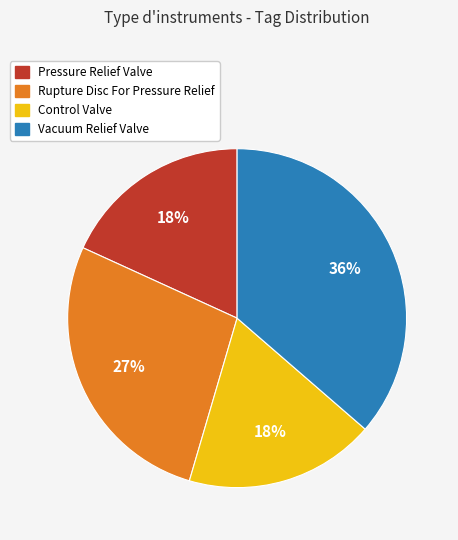

Is Vacuum Relief Valve the majority of the pie?

No